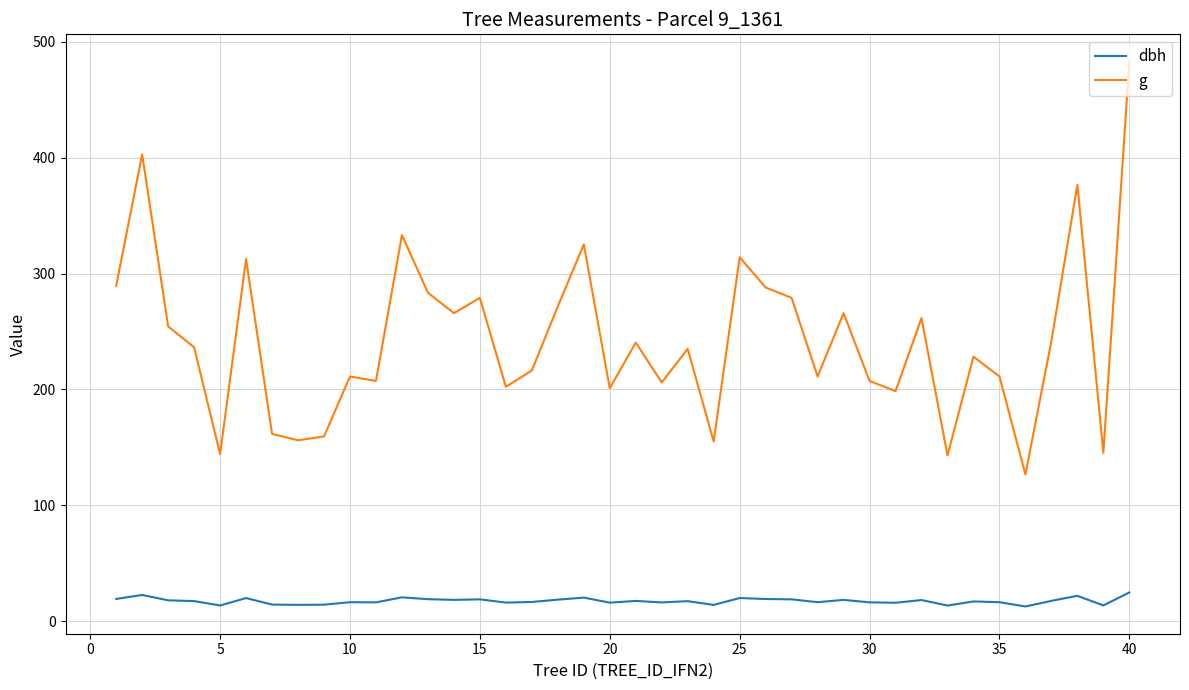

Which series has the largest total across all categories?

g